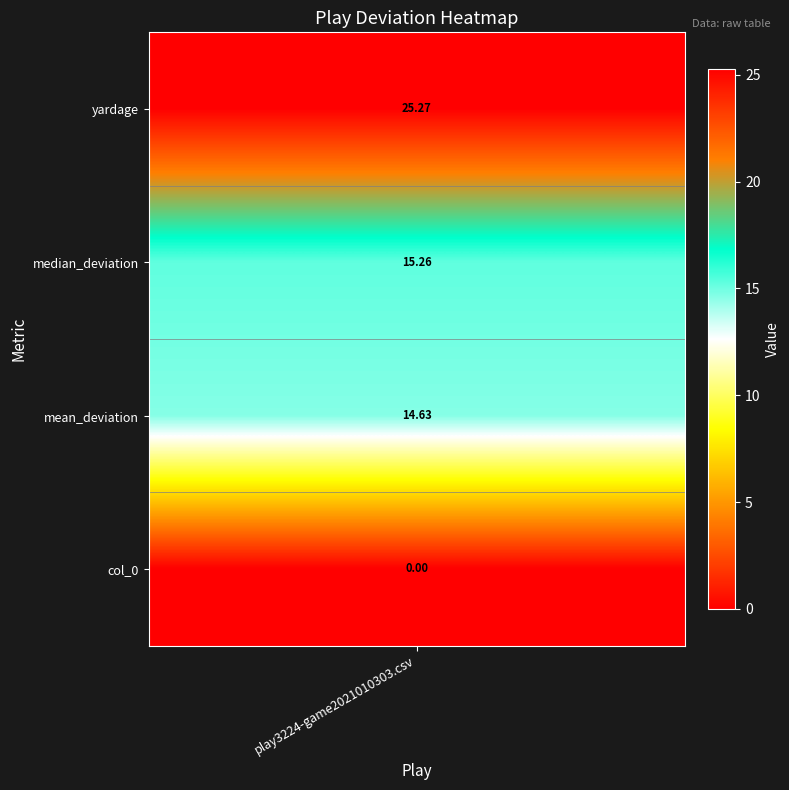

What is the difference between the maximum and minimum values?

25.3